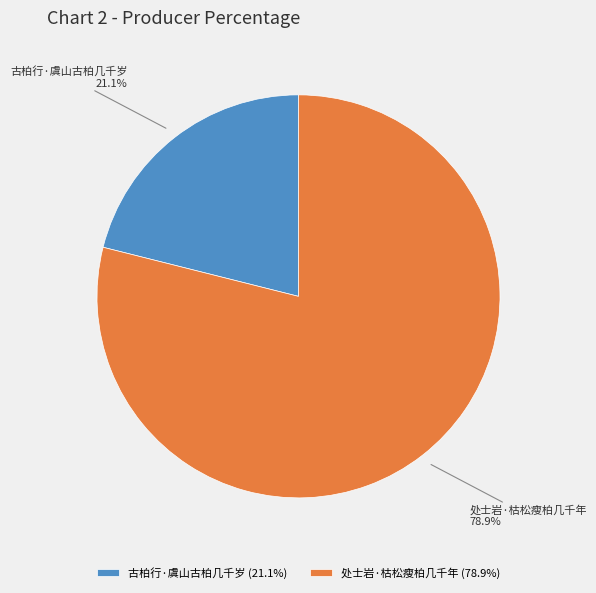

Does 处士岩·枯松瘦柏几千年 represent more than half of the total?

Yes